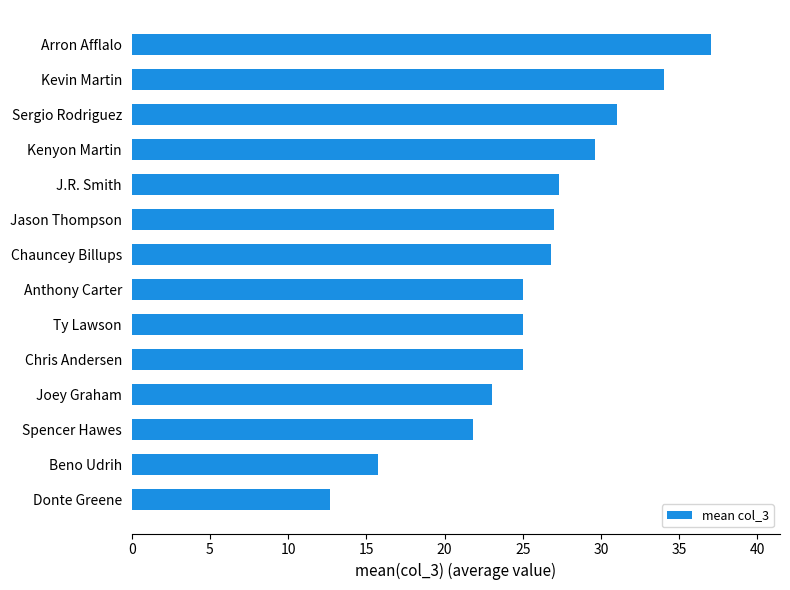

What is the sum of the values at Chauncey Billups and Kevin Martin?

60.8